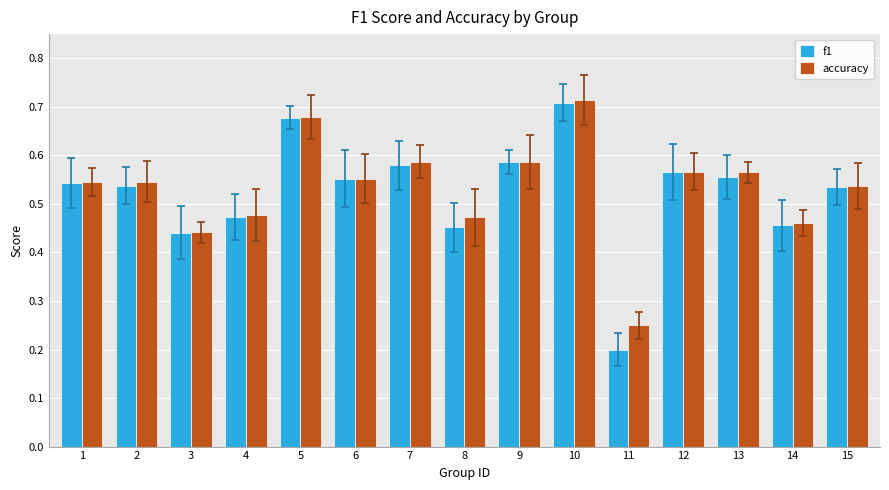

At how many categories does at least one series exceed 0?

15